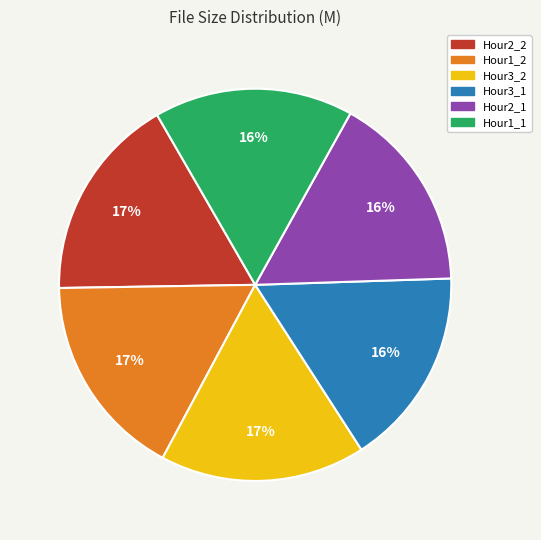

Does any single category account for the majority?

No